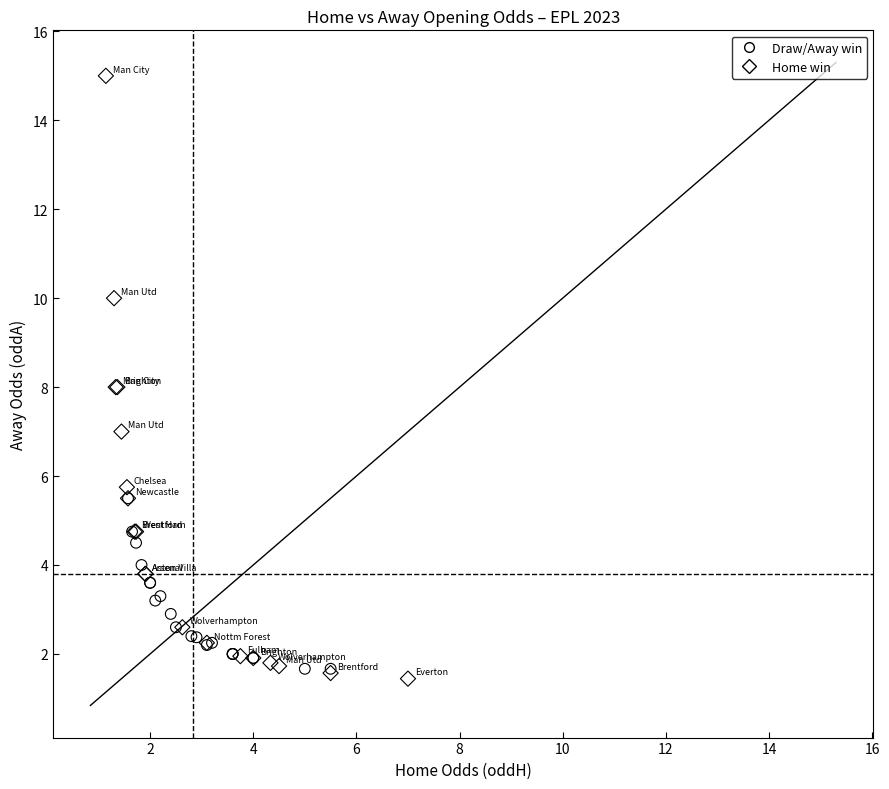

Which series reaches the maximum Y coordinate?

Home win